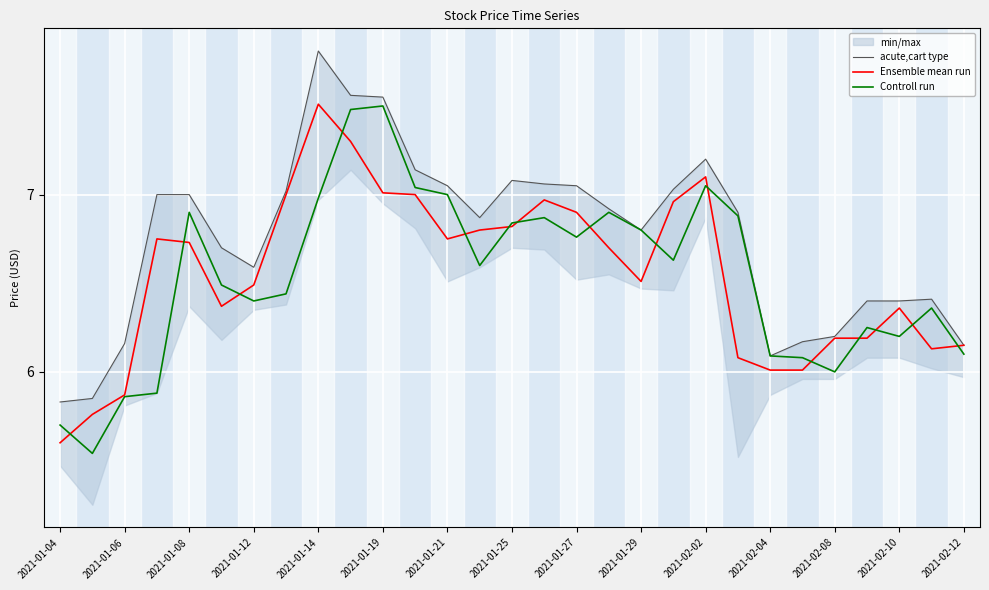

What is the minimum value for Ensemble mean run?

5.6